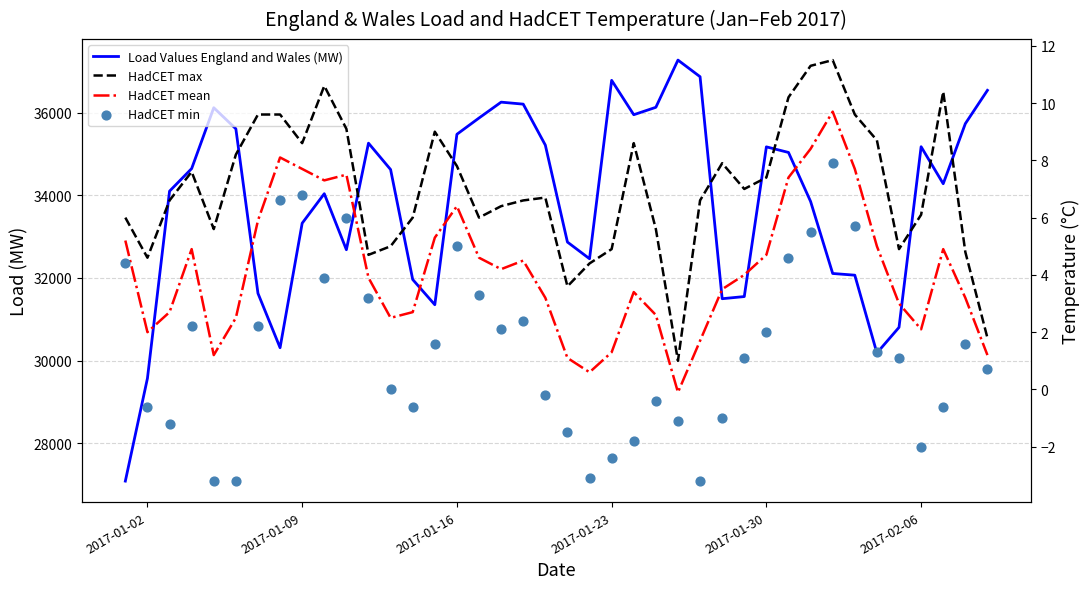

At how many categories does at least one series exceed 29801?

38